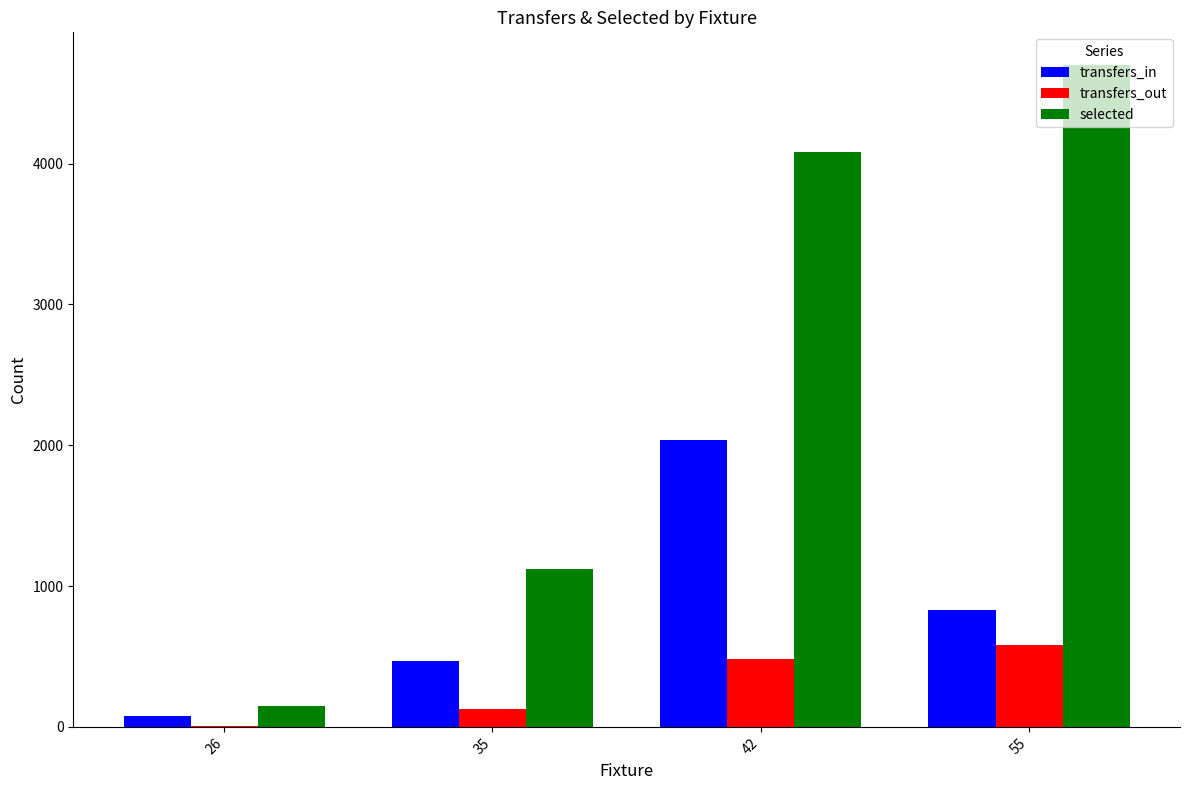

Which series changed the most between 35 and 42?

selected